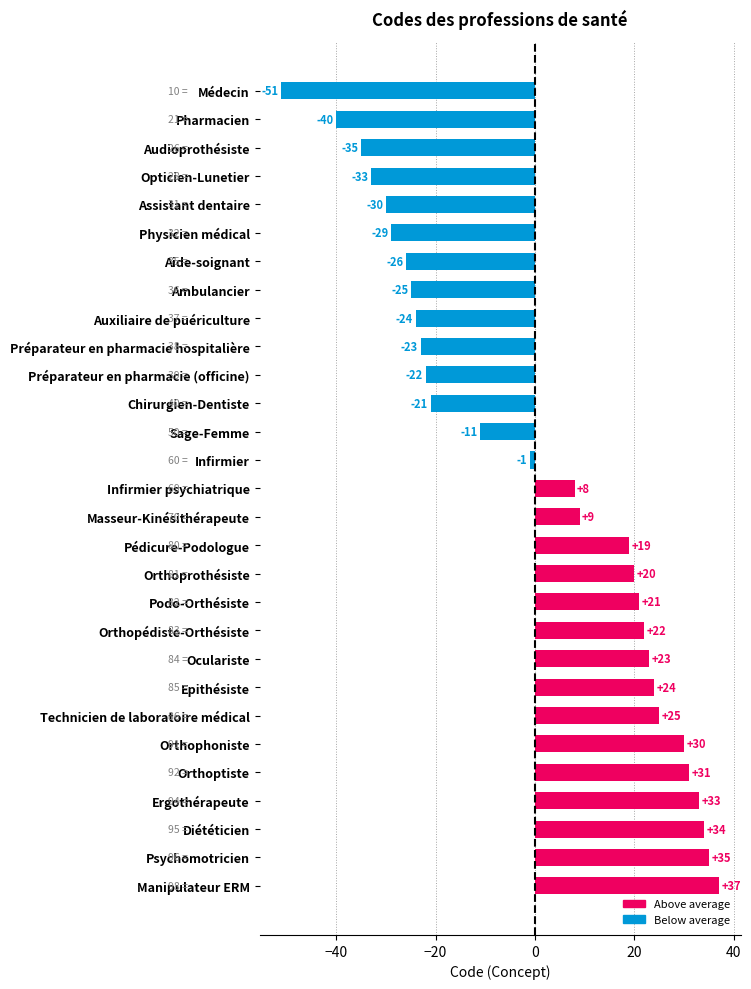

True or false: the data shows -7 at Préparateur en pharmacie (officine).

False